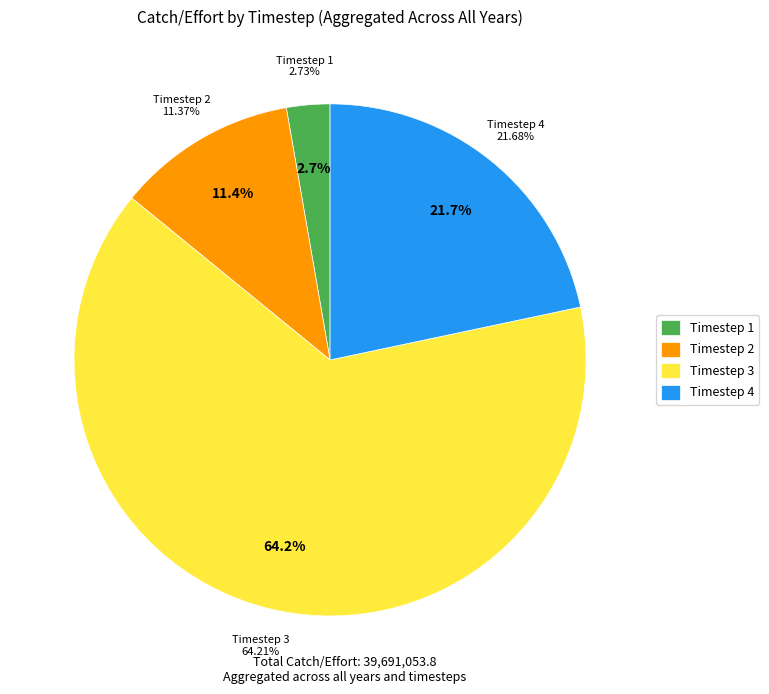

To the nearest percent, what is the difference between the largest and smallest slice percentages?

61%